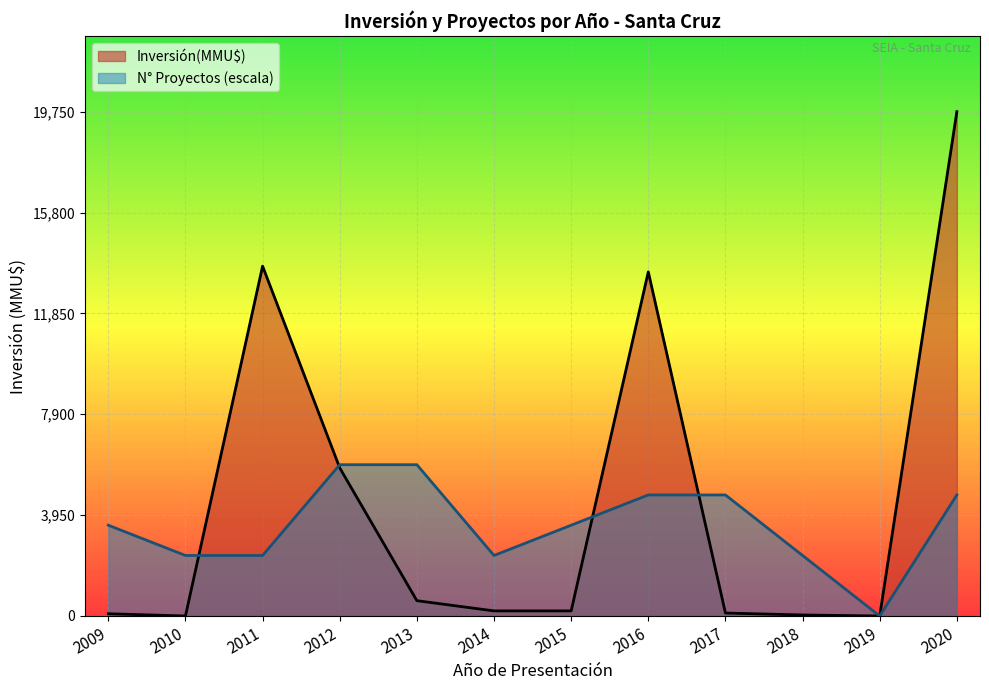

At which label does Inversión(MMU$) reach its peak?

2020